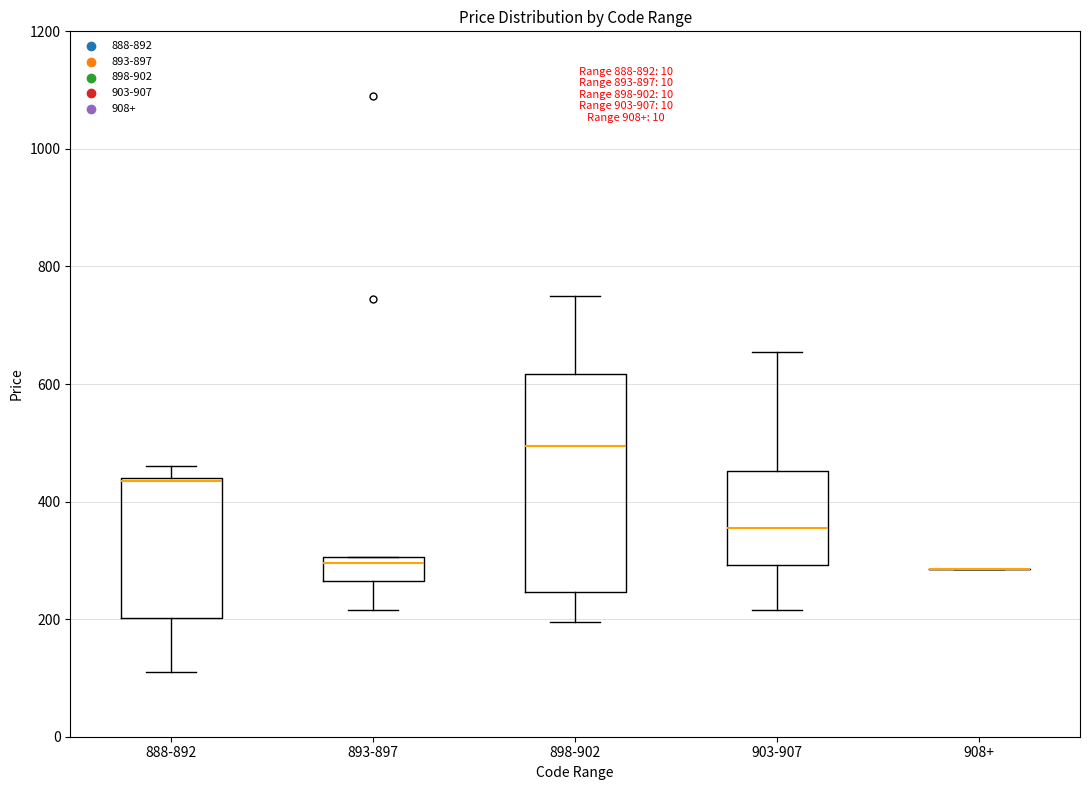

Which box is the tallest, from its lower edge to its upper edge?

898-902